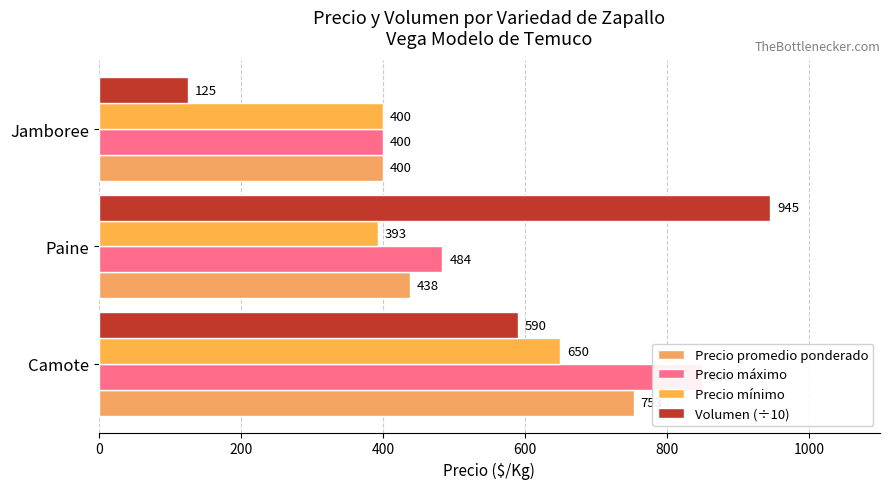

At how many categories does at least one series exceed 866?

1